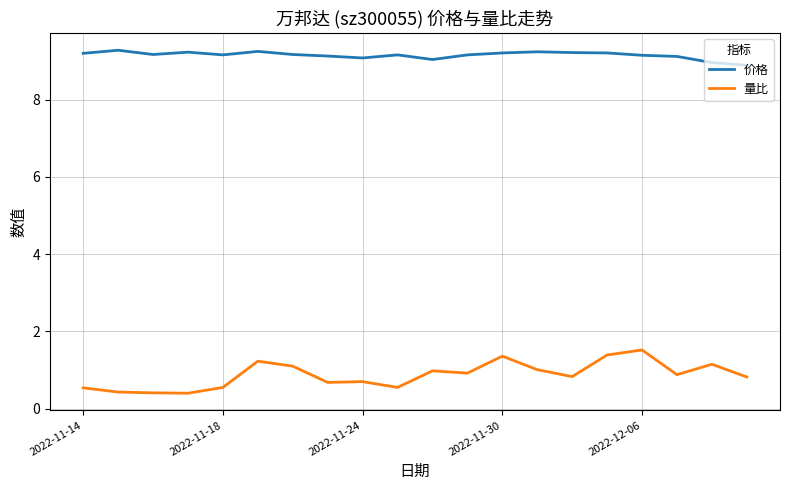

Which series has the largest total across all categories?

价格